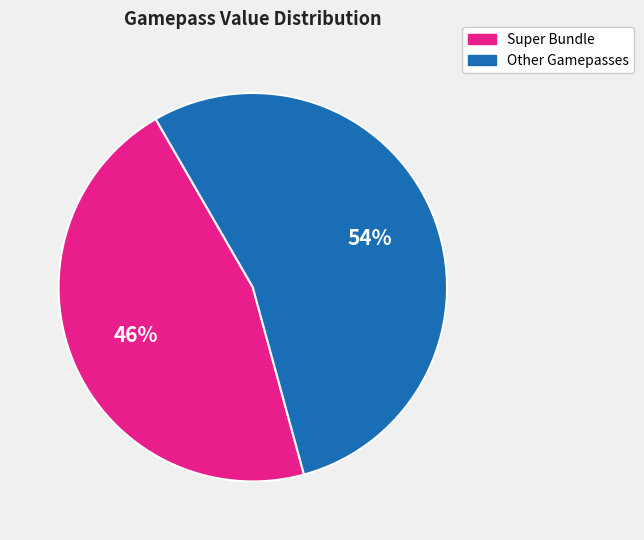

To the nearest percent, what is the average slice percentage?

50%